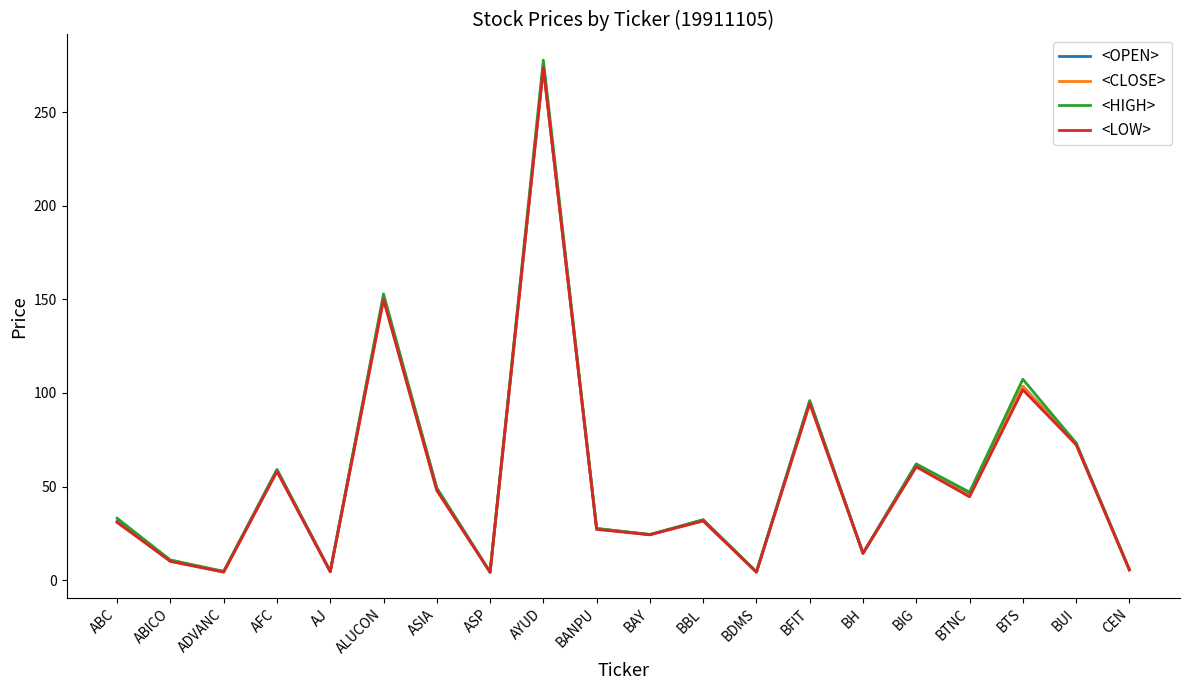

Rank the series by their average value, from highest to lowest.

<HIGH>, <OPEN>, <CLOSE>, <LOW>